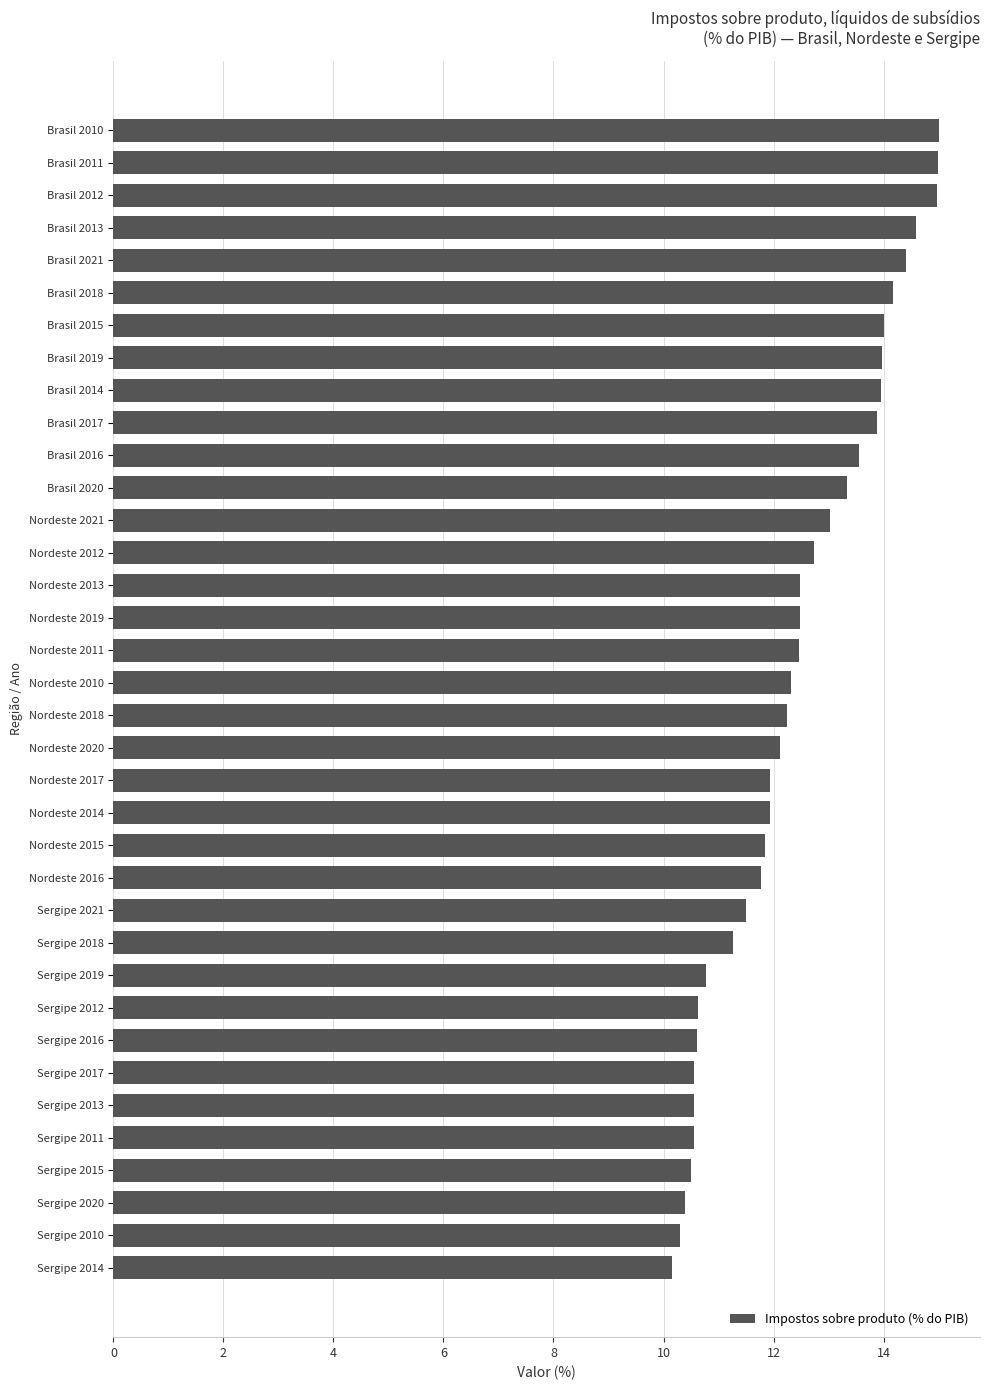

The chart shows a value of 15.4 at Sergipe 2012. True or false?

False